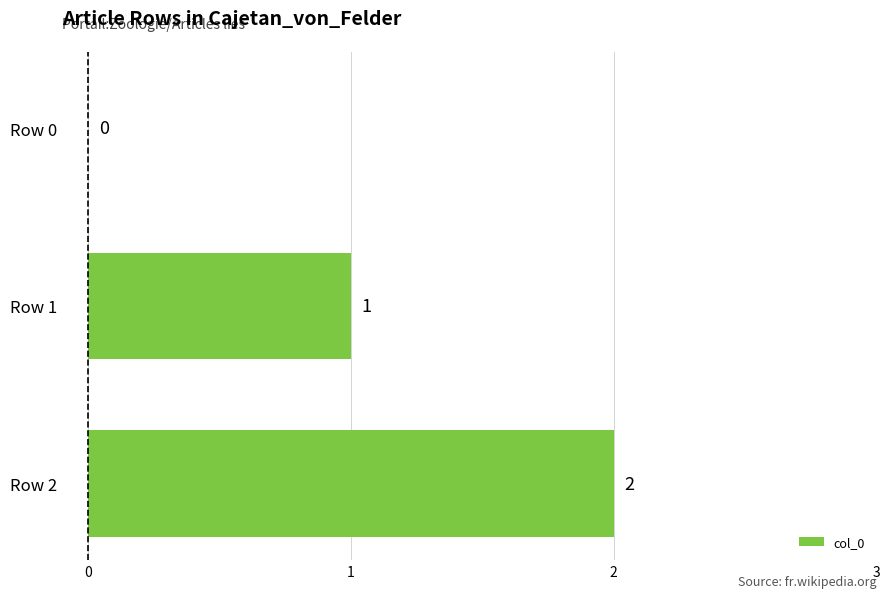

What is the sum of all values?

3